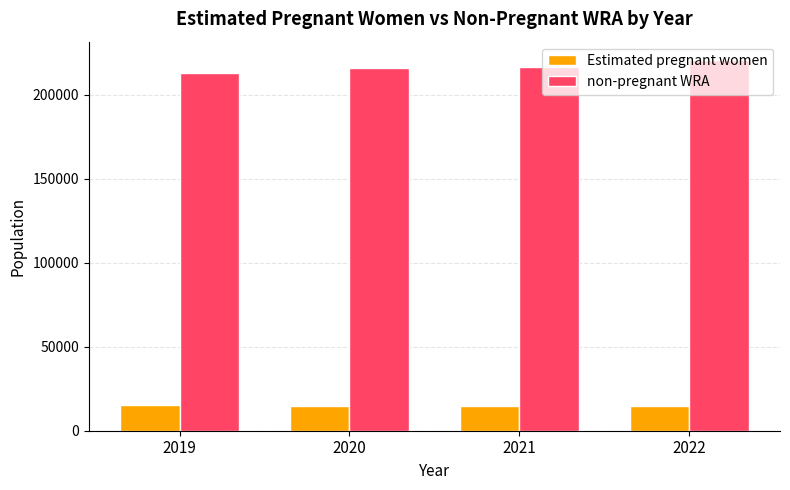

What is the highest value of the non-pregnant WRA series?

220485.0